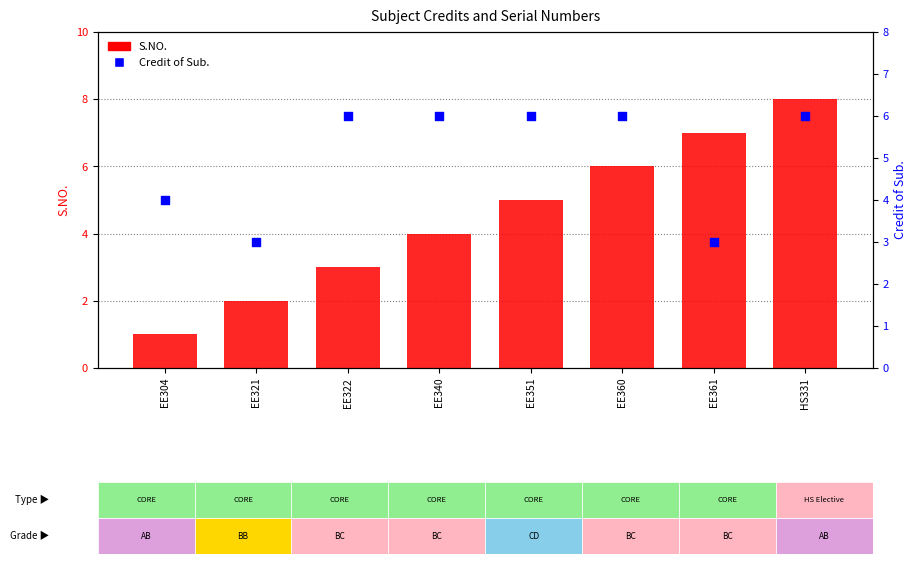

What is the total value across all series at EE304?

5